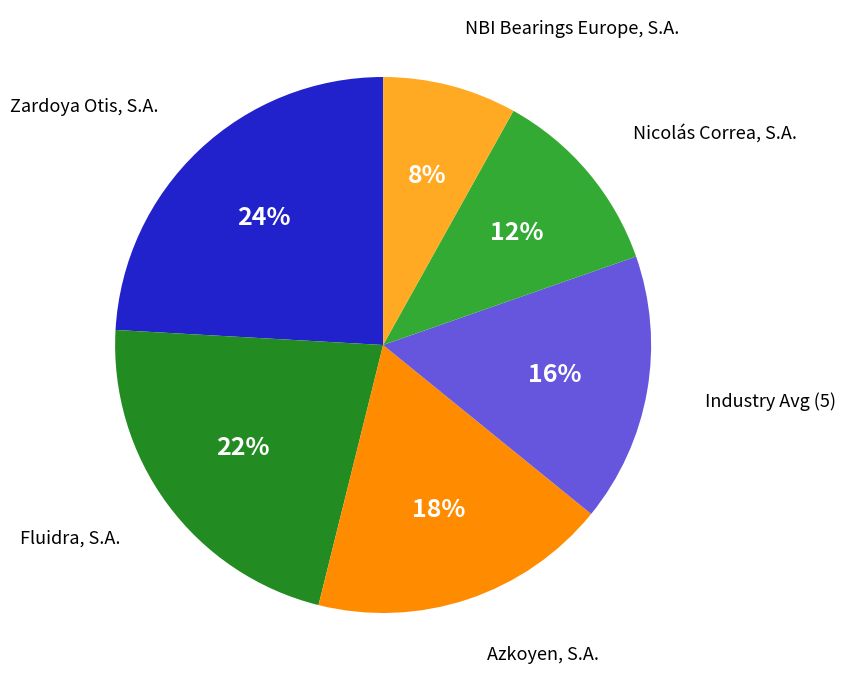

Between Fluidra, S.A. and Zardoya Otis, S.A., which is larger?

Zardoya Otis, S.A.